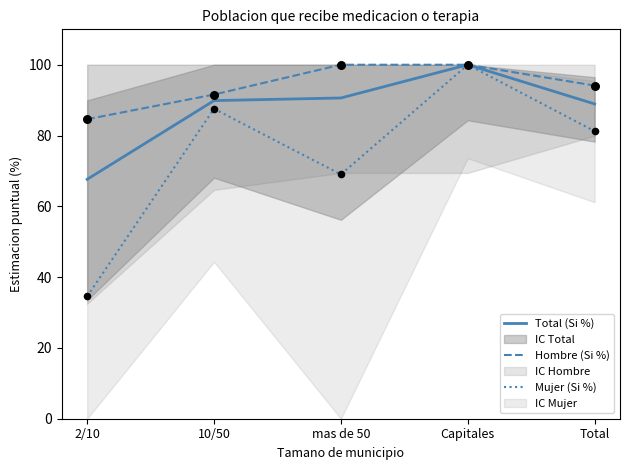

At how many categories does at least one series exceed 97?

2